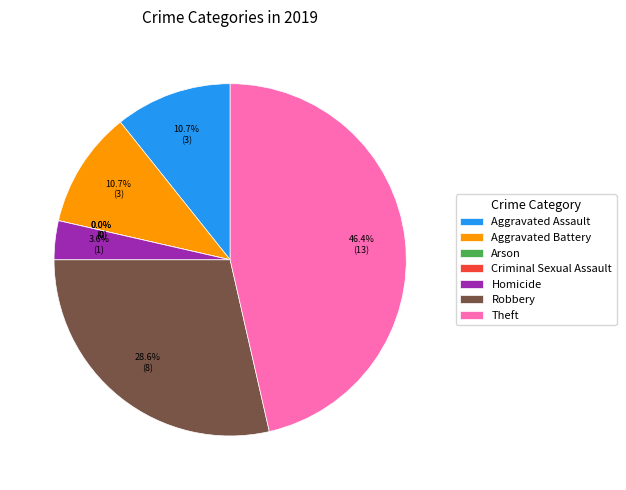

What percentage do Aggravated Battery and Homicide together represent?

14.3%